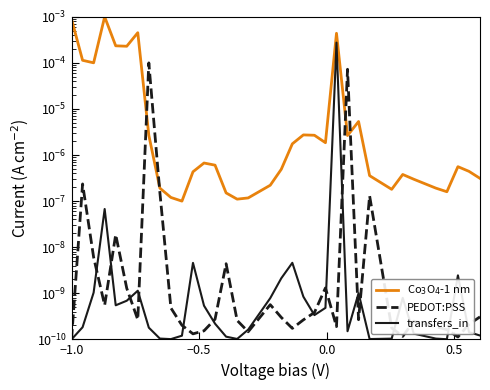

Which series has the widest spread of values?

Co$_3$O$_4$-1 nm